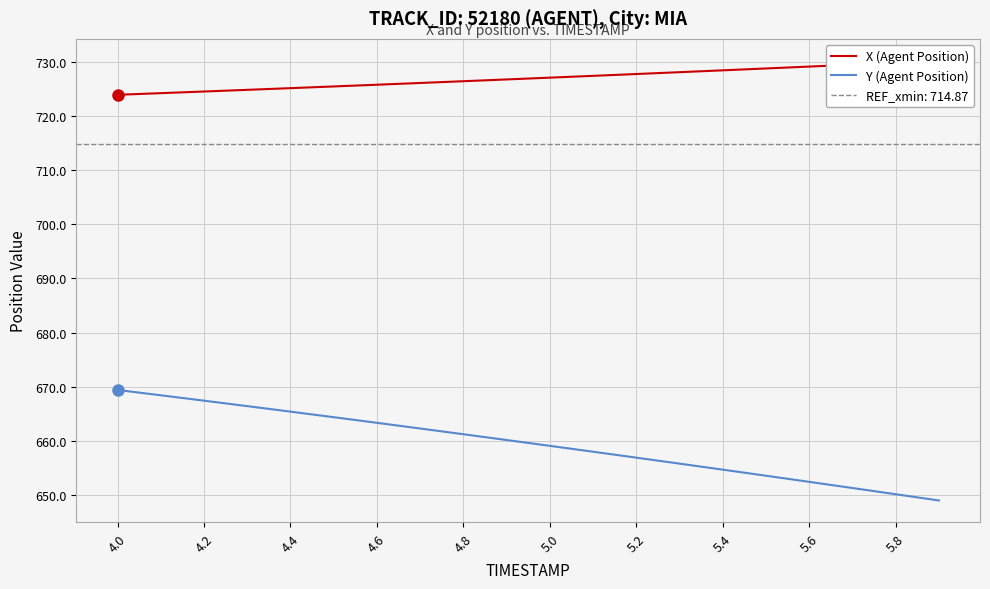

True or false: Y (Agent Position) and X (Agent Position) cross at least once.

False